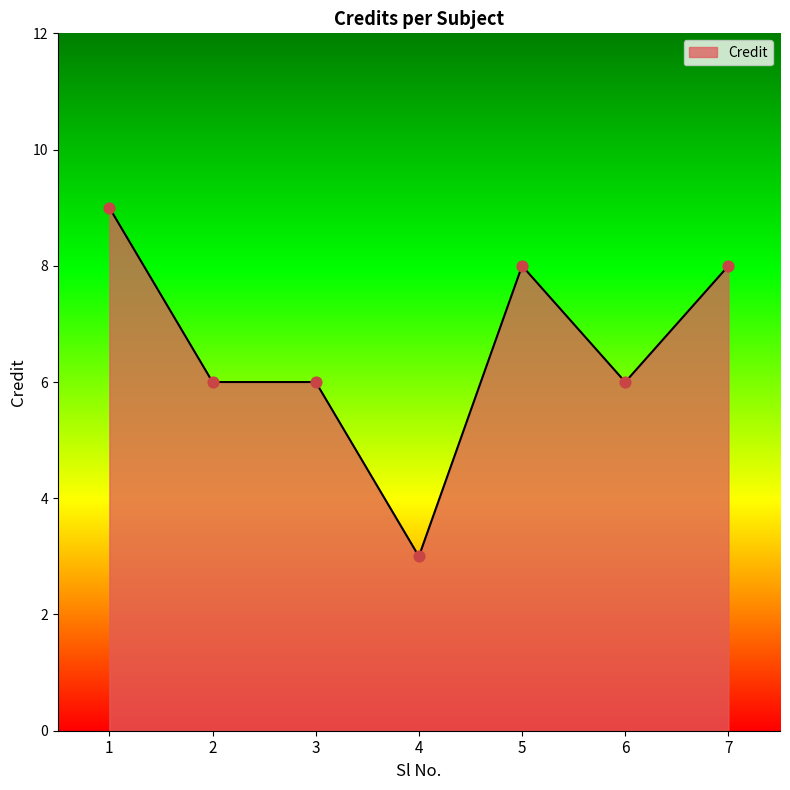

Between 7 and 2, which is larger?

7